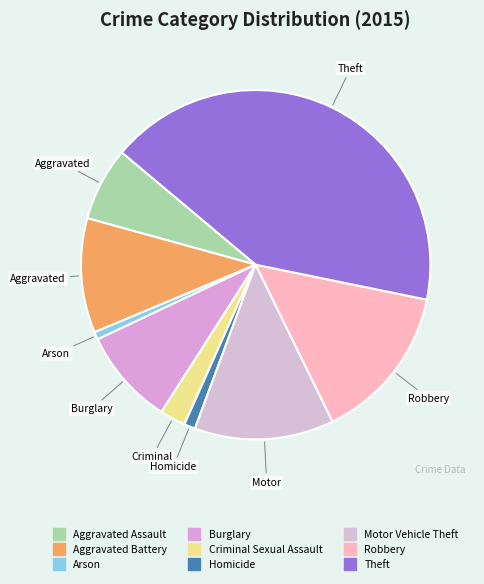

Is it true that Theft is 50% of the pie?

False